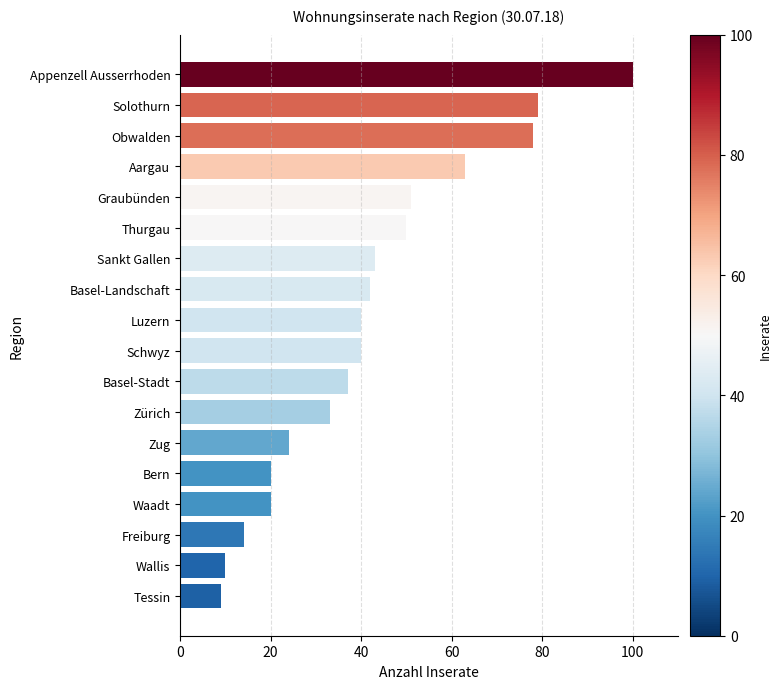

Is it true that the value at Zürich is 10?

False